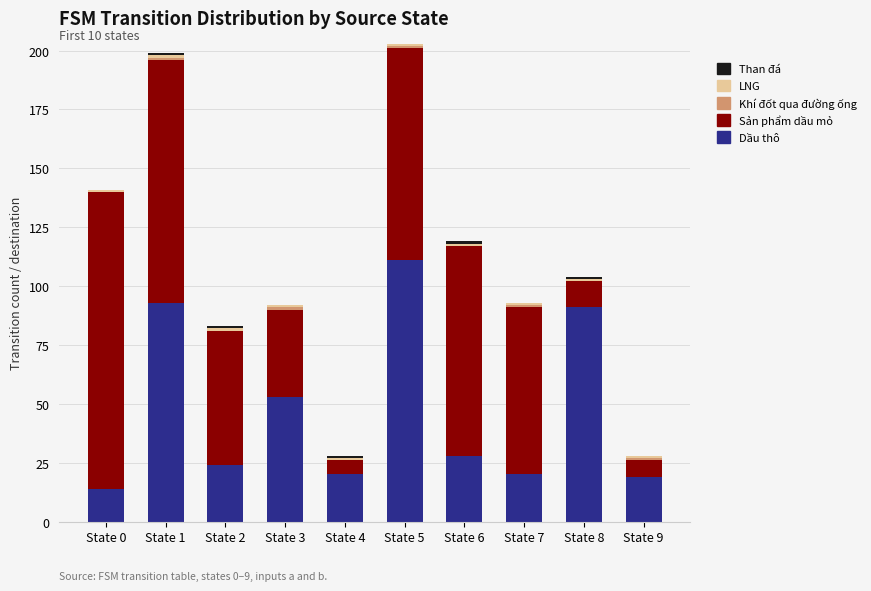

At which label is Dầu thô closest to 62?

State 3